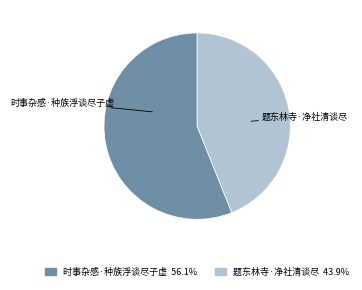

Is it true that 时事杂感·种族浮谈尽子虚 is 66% of the pie?

False